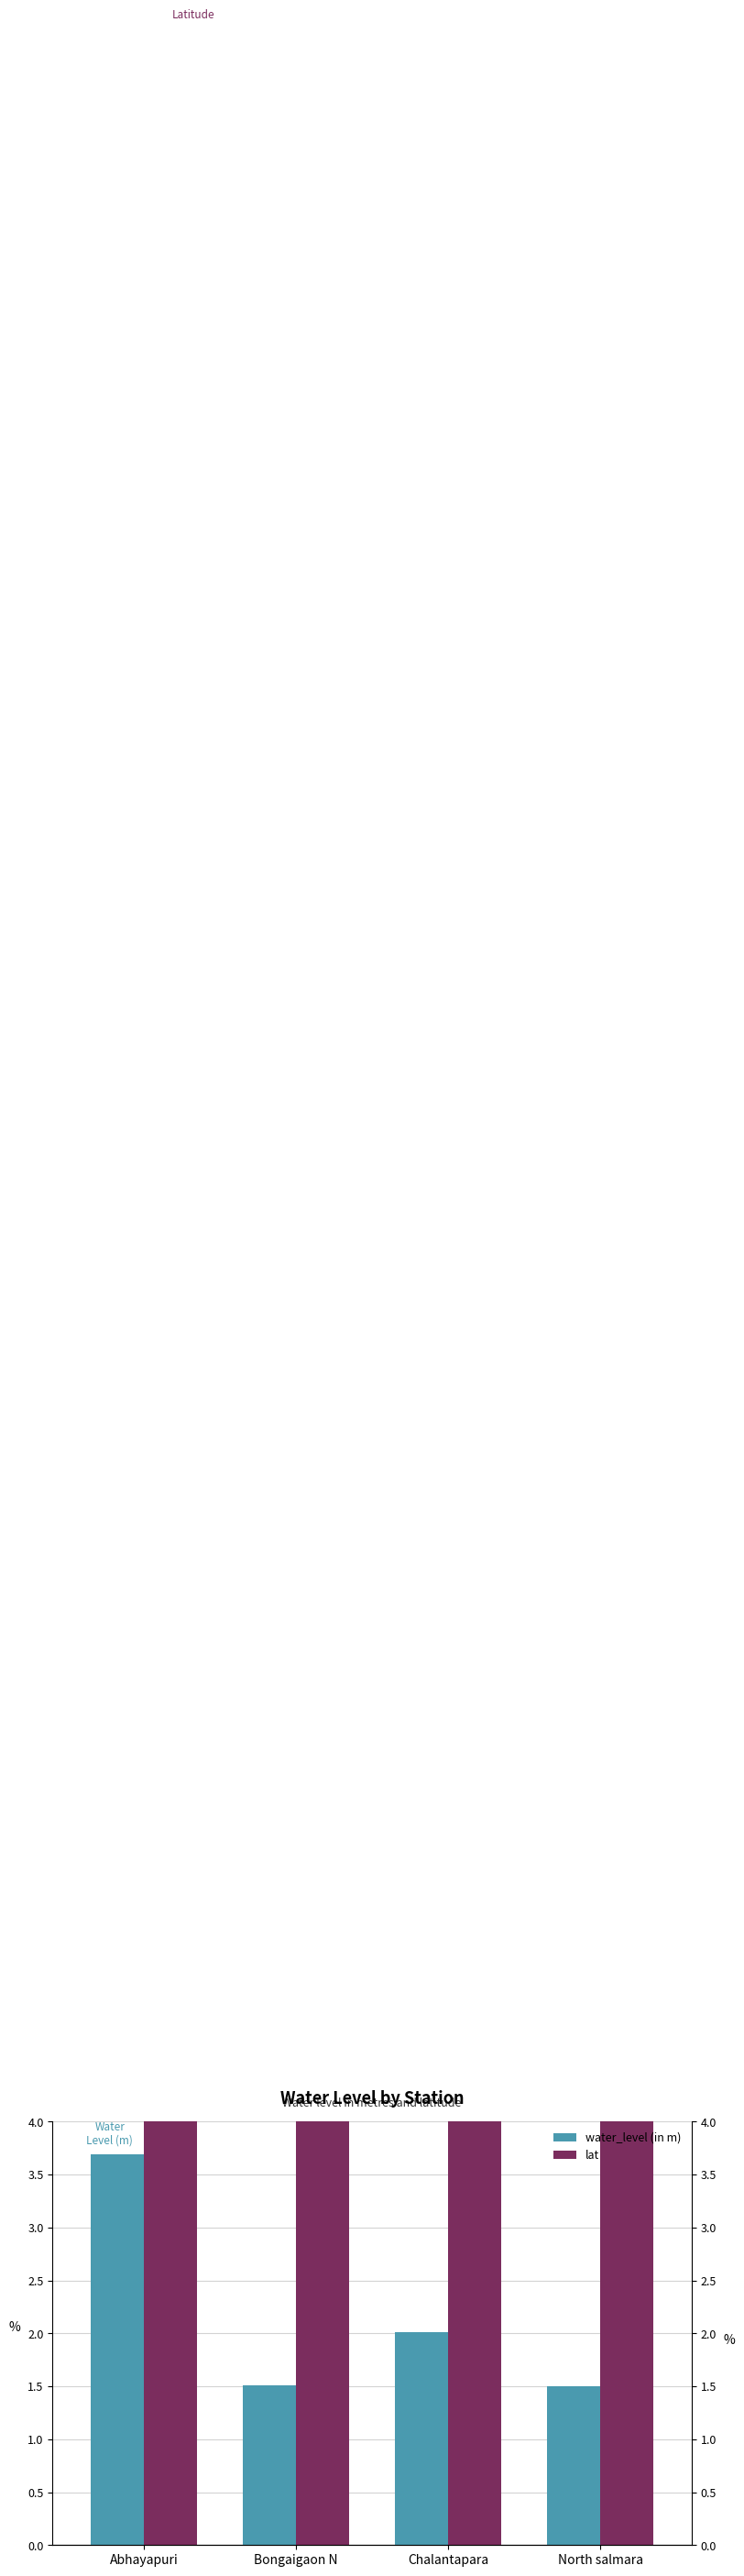

Where is water_level (in m) nearest to the value 2?

Chalantapara